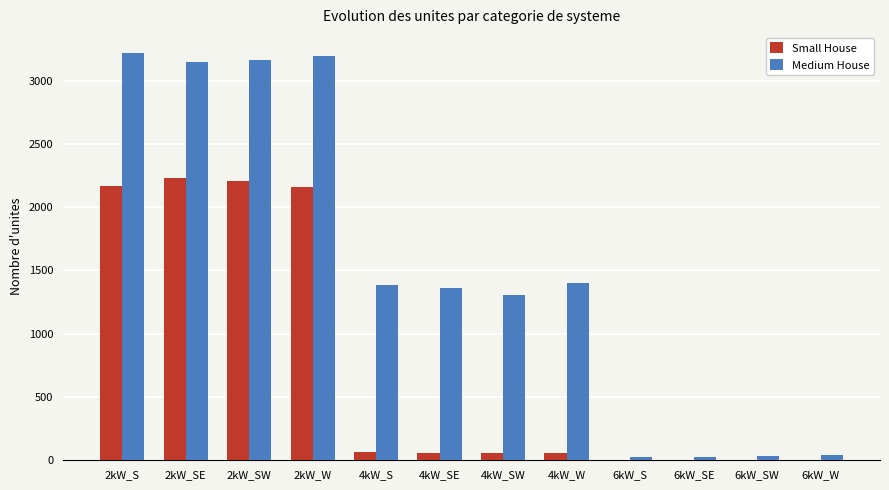

The value of Small House at 6kW_SE is -849. True or false?

False